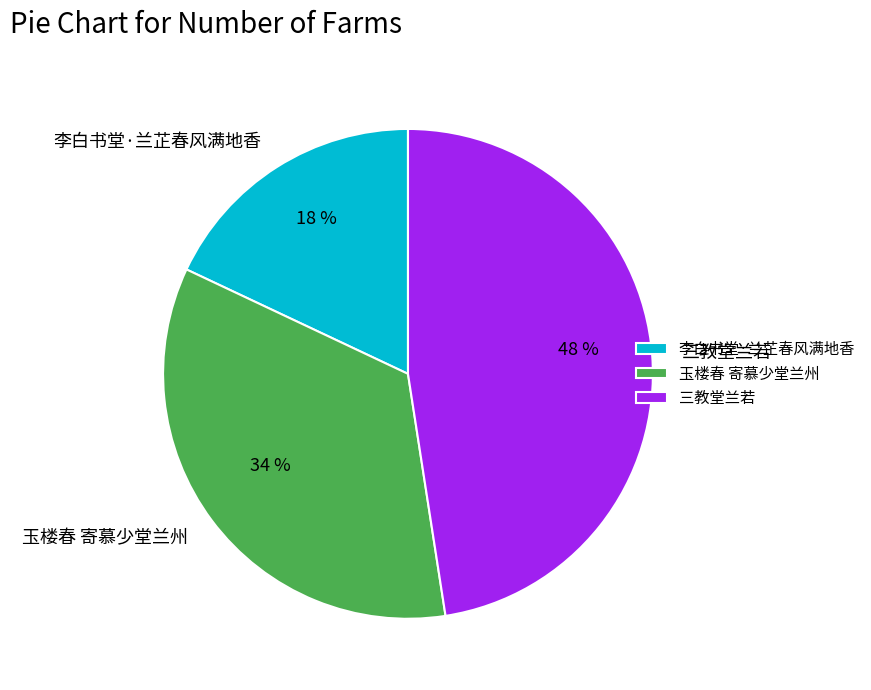

Do 玉楼春 寄慕少堂兰州 and 三教堂兰若 together represent more than half of the pie?

Yes